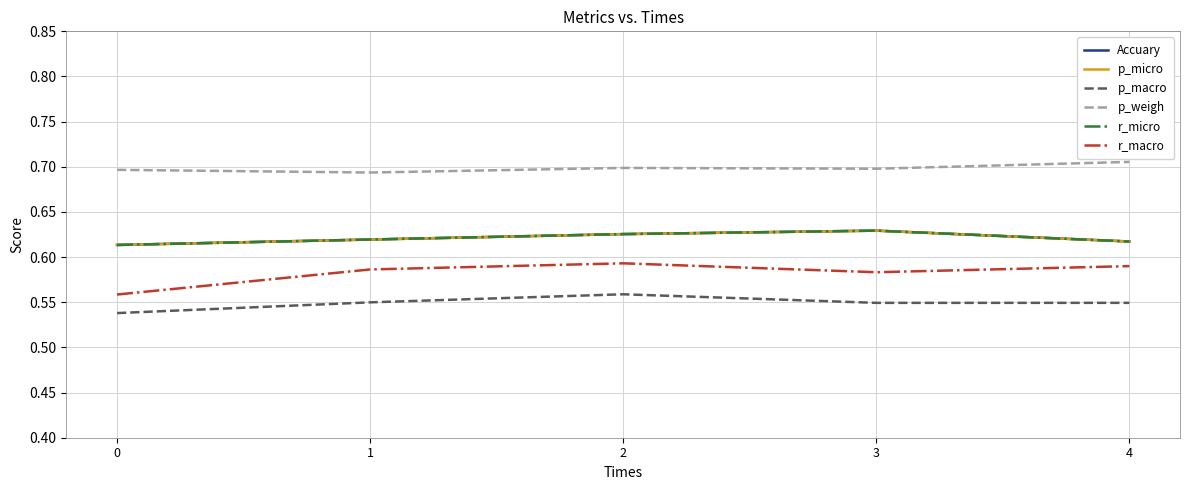

Is this an area chart (filled region under the line)?

No